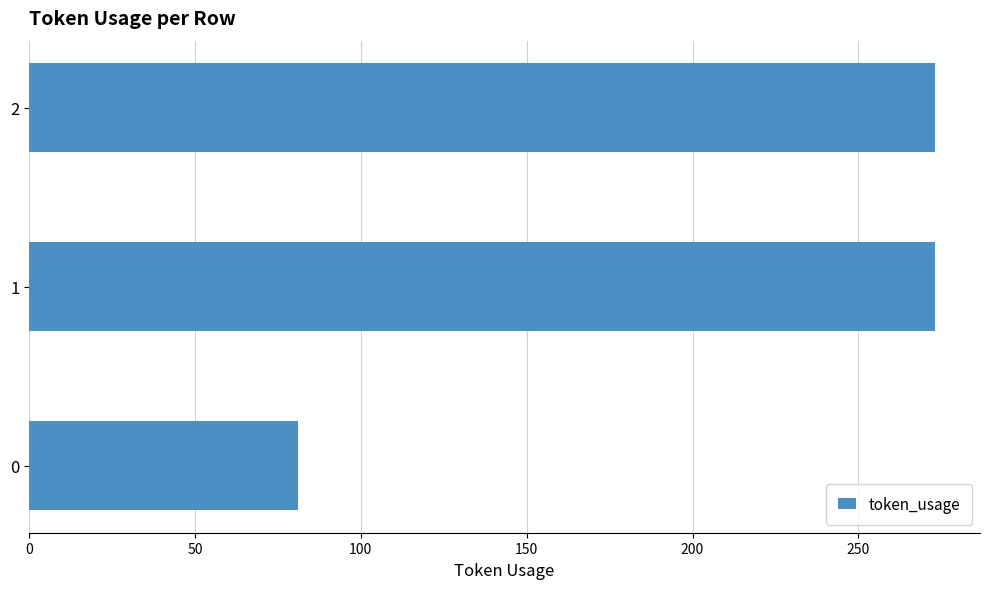

Approximately how many times larger is the value at 2 compared to 1?

1.0